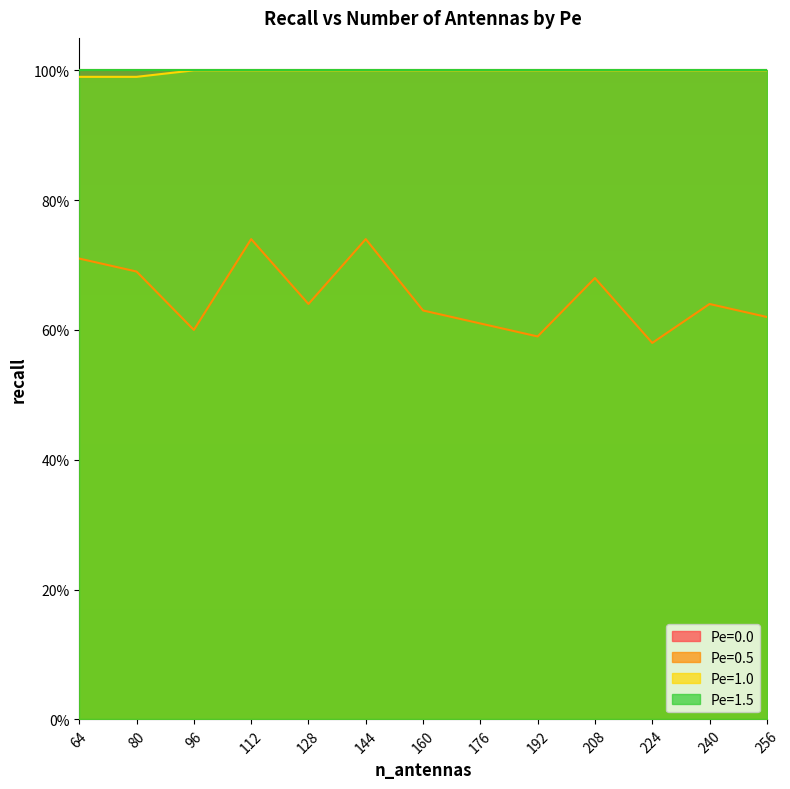

Does the chart display data point markers on the line(s)?

No